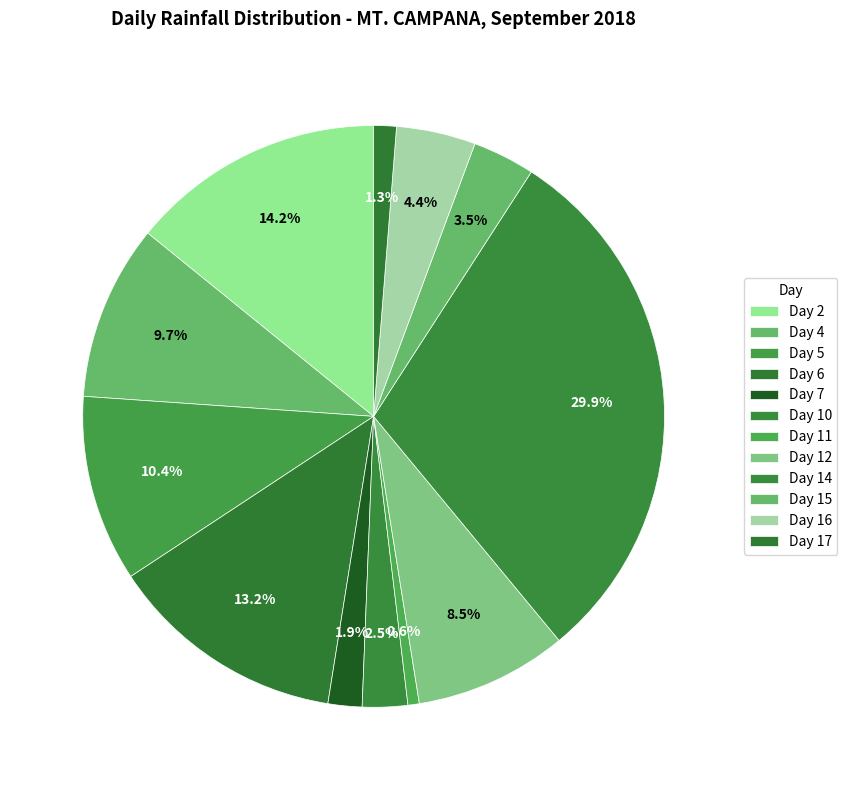

How many segments does this pie chart have?

12